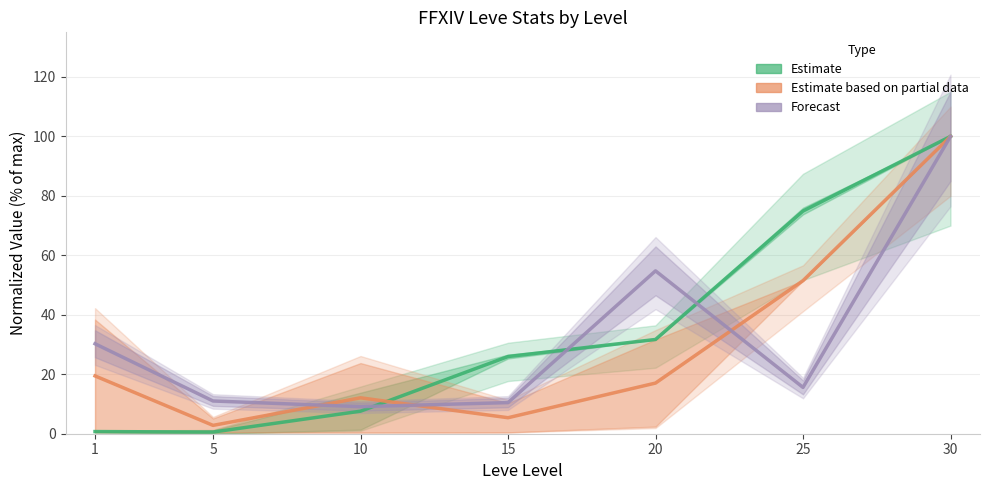

True or false: Forecast (AvgPriceNQ) has more than 0 interior local peaks.

True